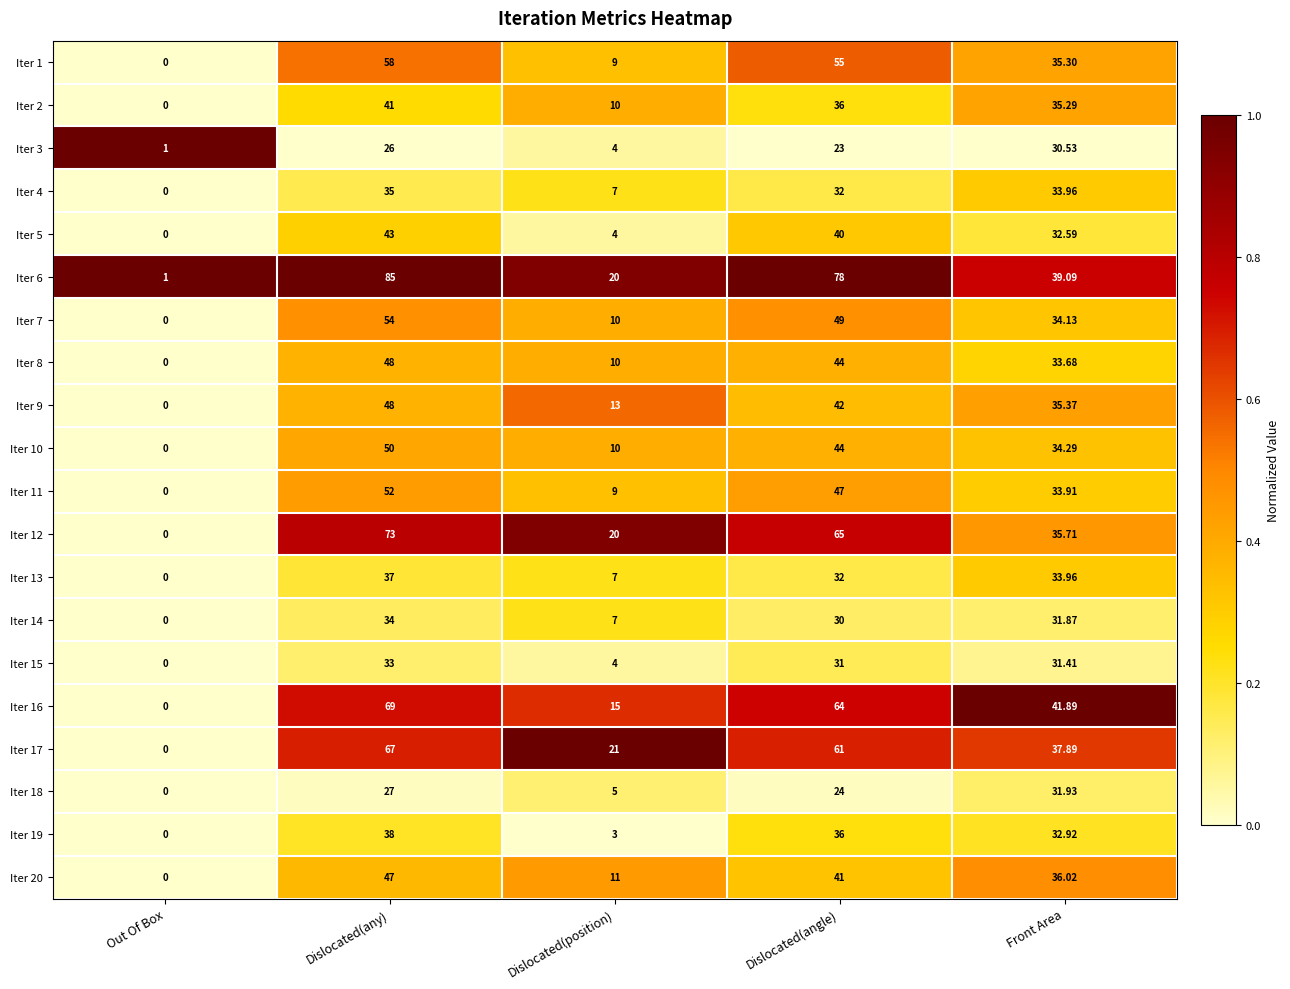

How many values in Iter 9 are above zero?

4